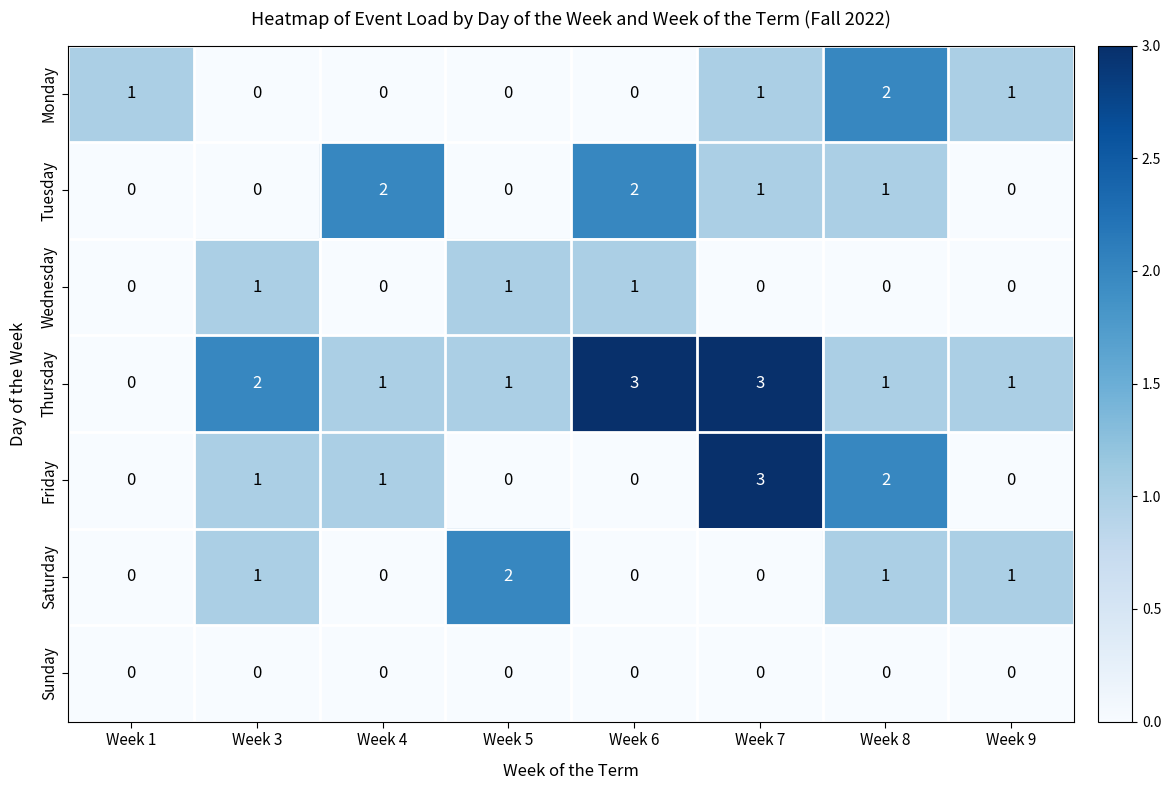

The Monday series shows 0 at Week 7. True or false?

False